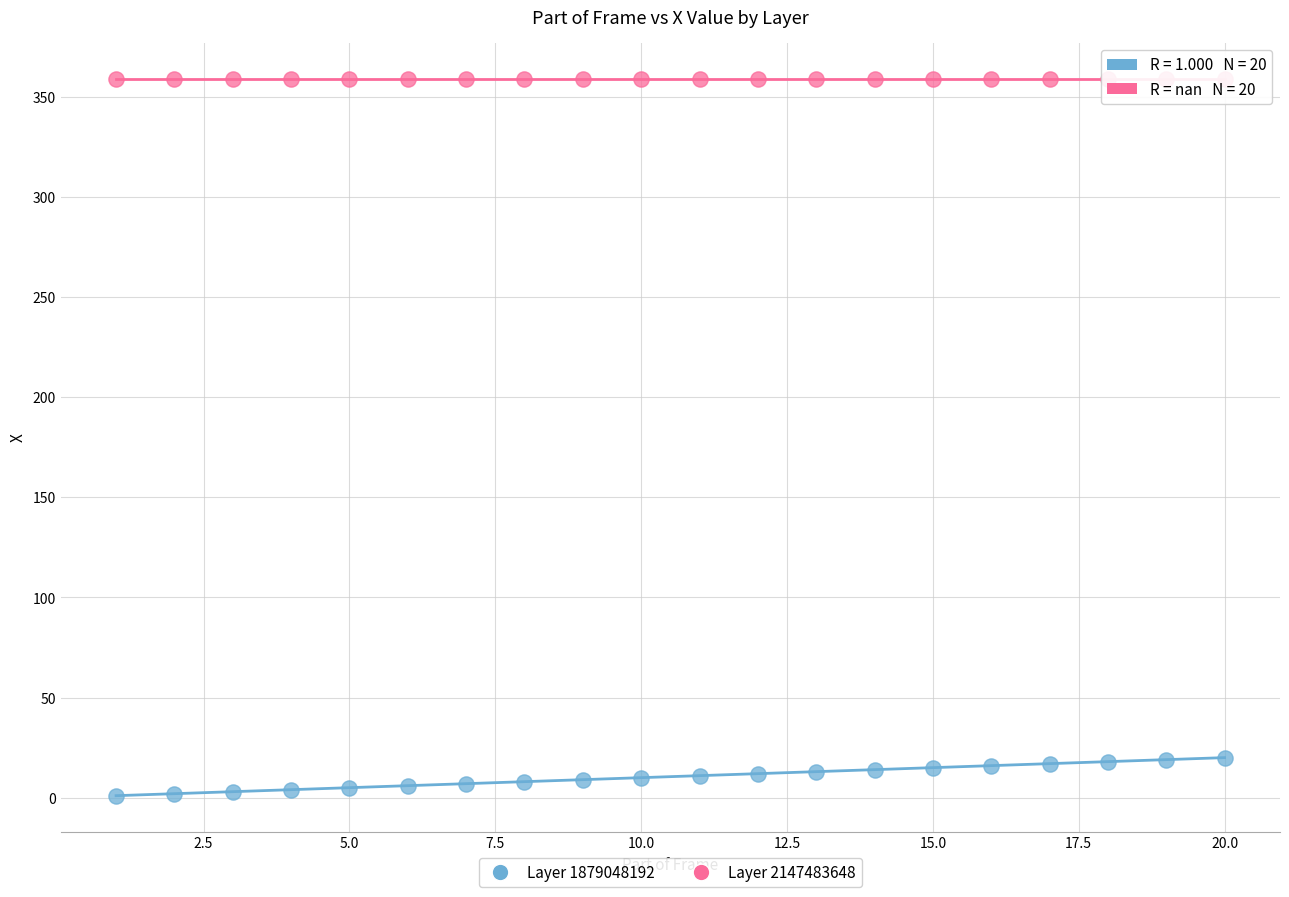

Which series contains the highest Y value?

Layer 2147483648